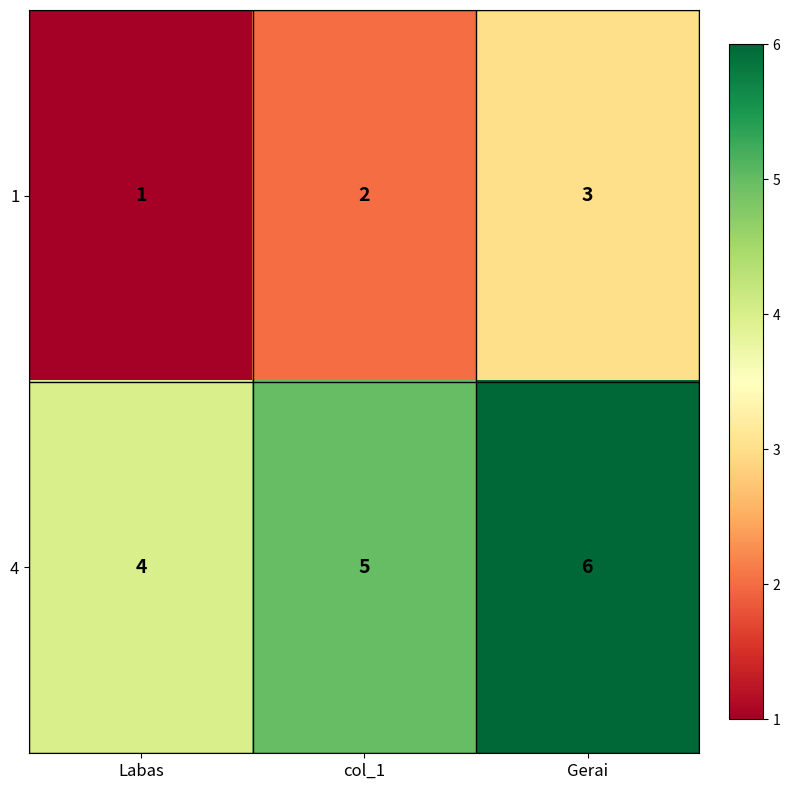

What is the sum of the 4 values at Labas and col_1?

9